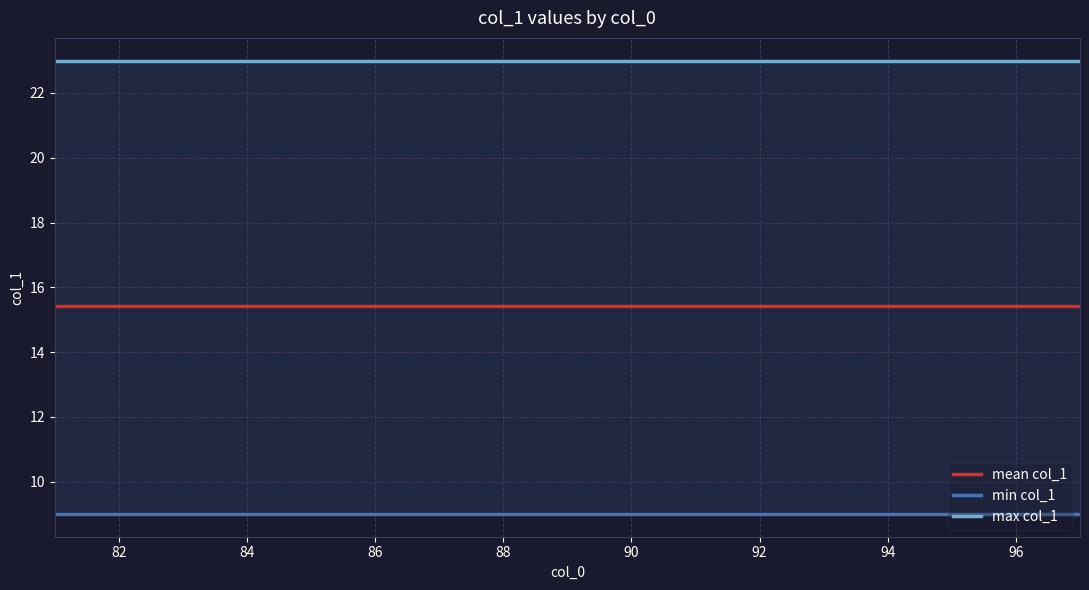

Is the value of max col_1 at 12 greater than the value of min col_1 at 14?

Yes